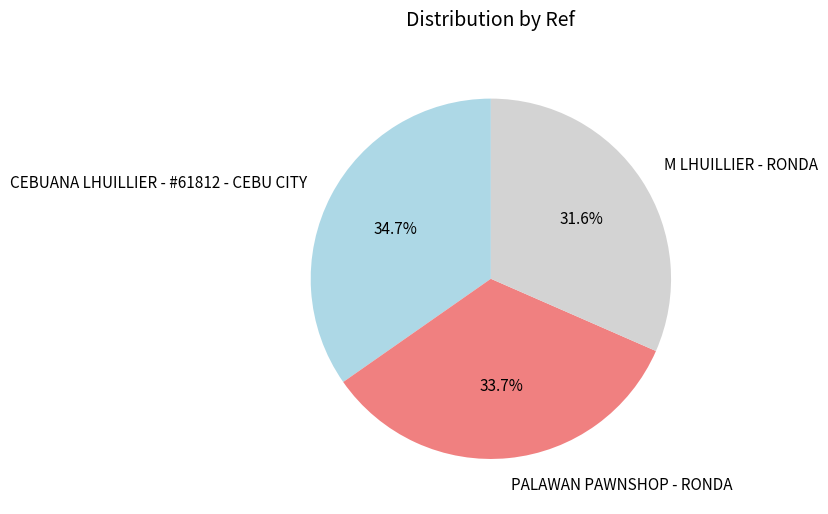

What percentage do CEBUANA LHUILLIER - #61812 - CEBU CITY and PALAWAN PAWNSHOP - RONDA together represent?

68.4%